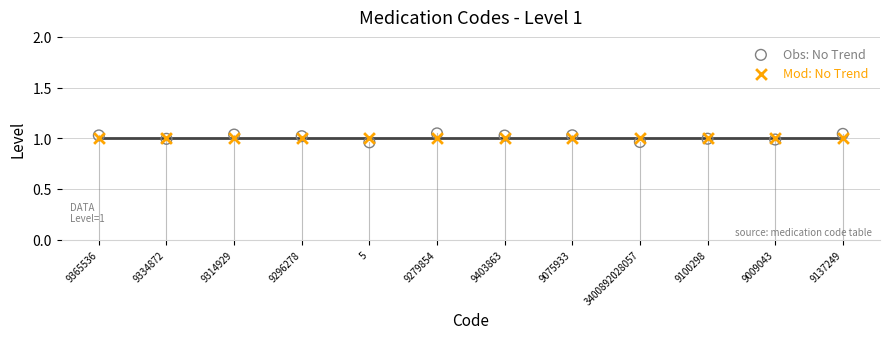

What are all the series names shown in the legend?

Obs: No Trend, Mod: No Trend